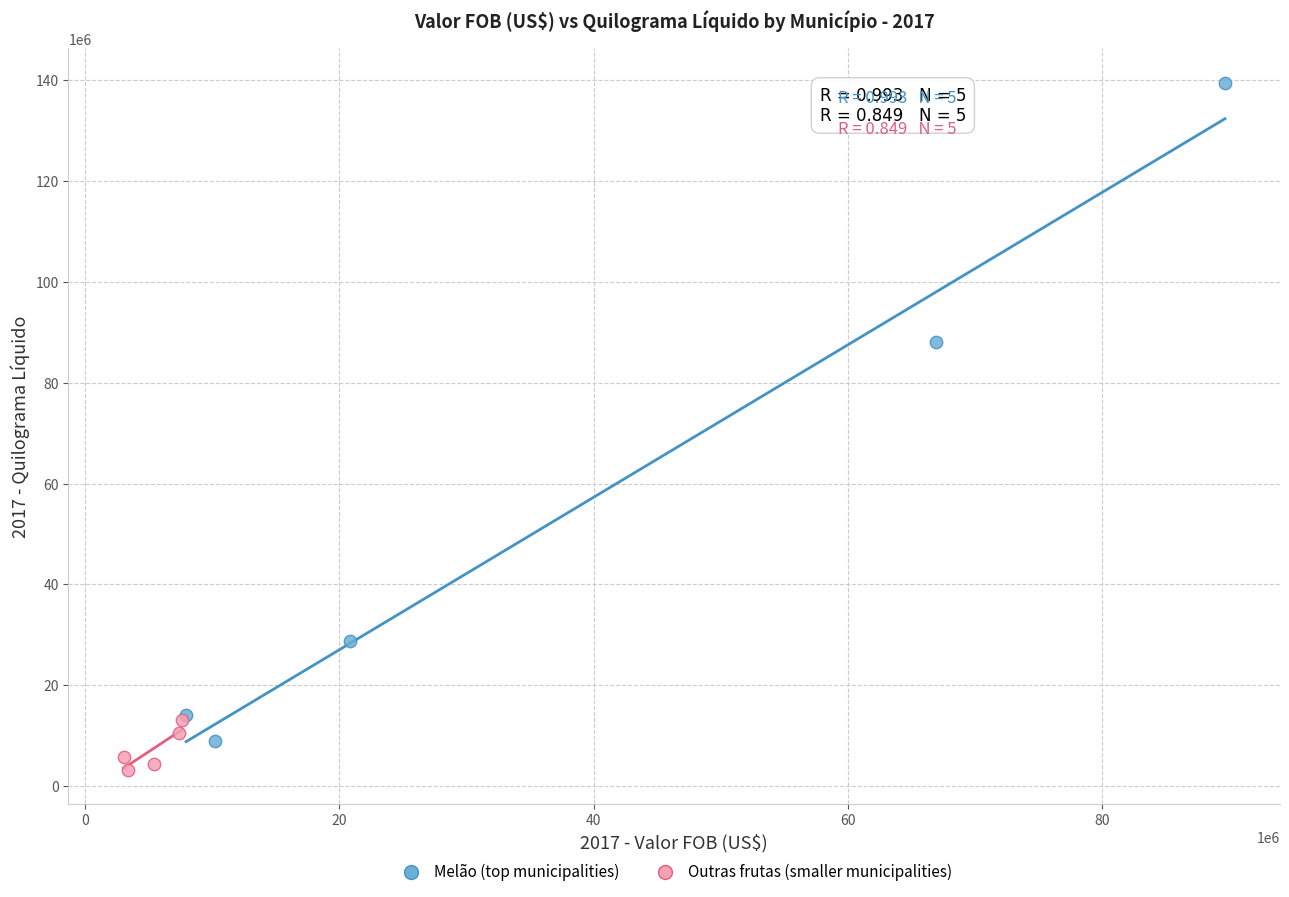

Which series has the largest Y range (max minus min)?

Melão (top municipalities)